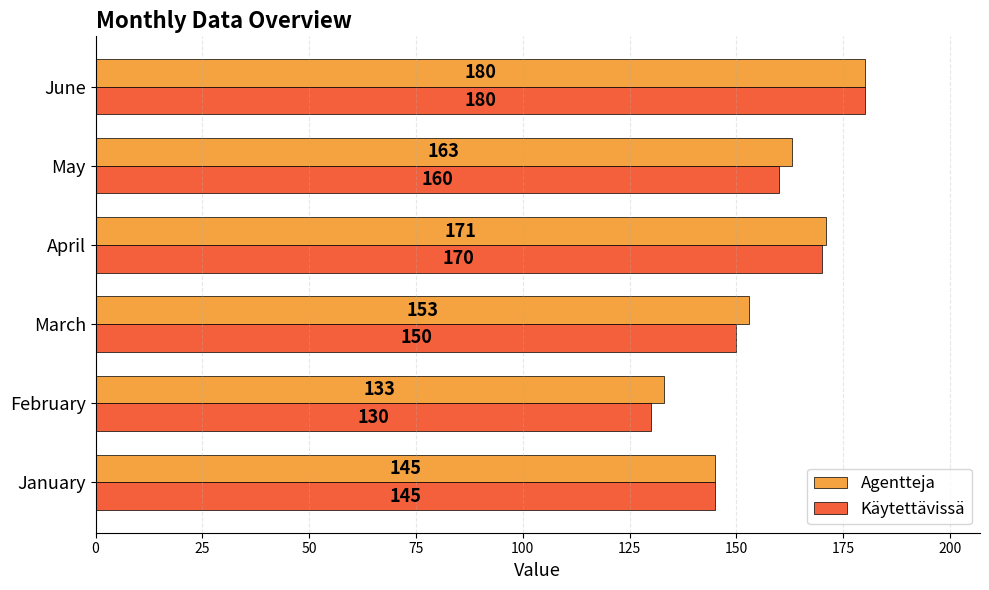

Rank the categories by Agentteja value from highest to lowest.

June, April, May, March, January, February